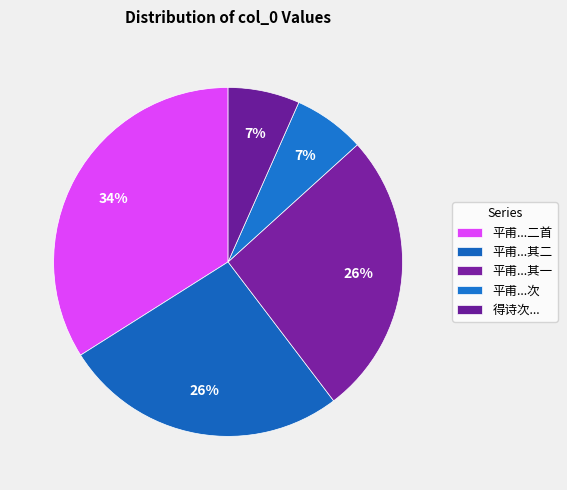

How many slices are in this pie chart?

5